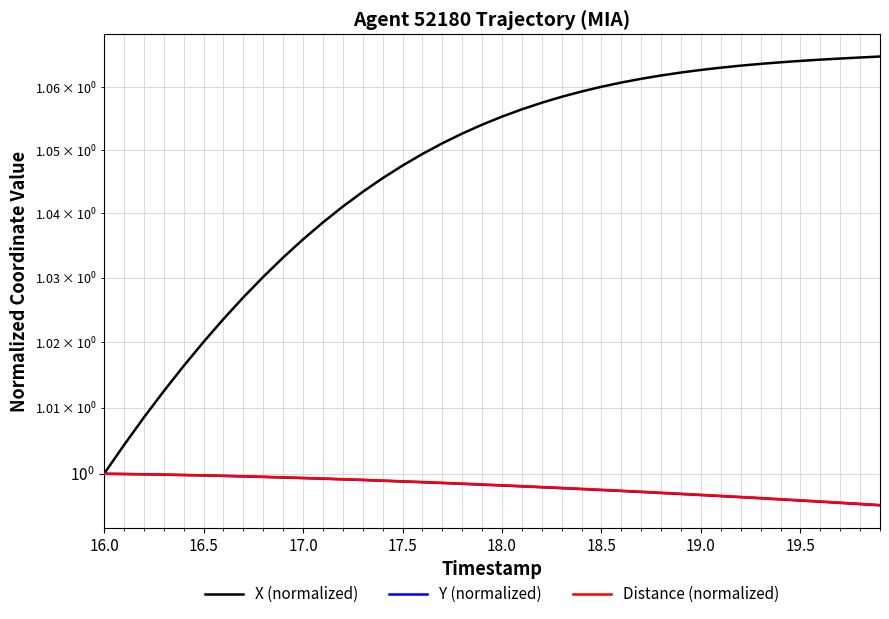

At 17.0, list the series in order from largest to smallest.

X (normalized), Distance (normalized), Y (normalized)